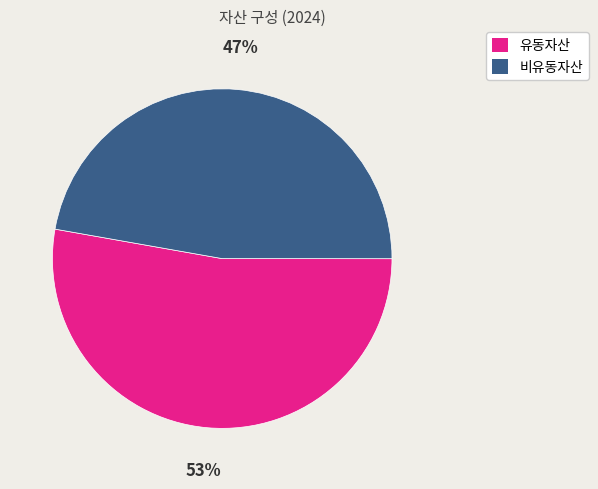

Does any single category account for the majority?

Yes